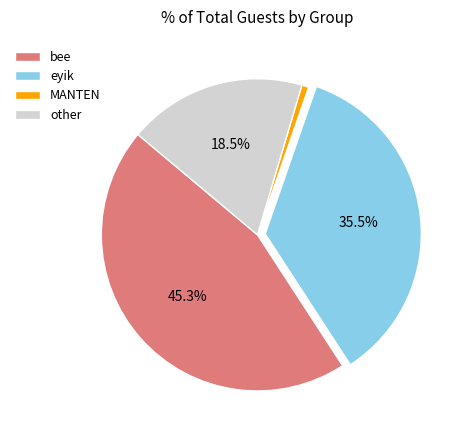

To the nearest percent, what is the difference between the largest and smallest slice percentages?

45%